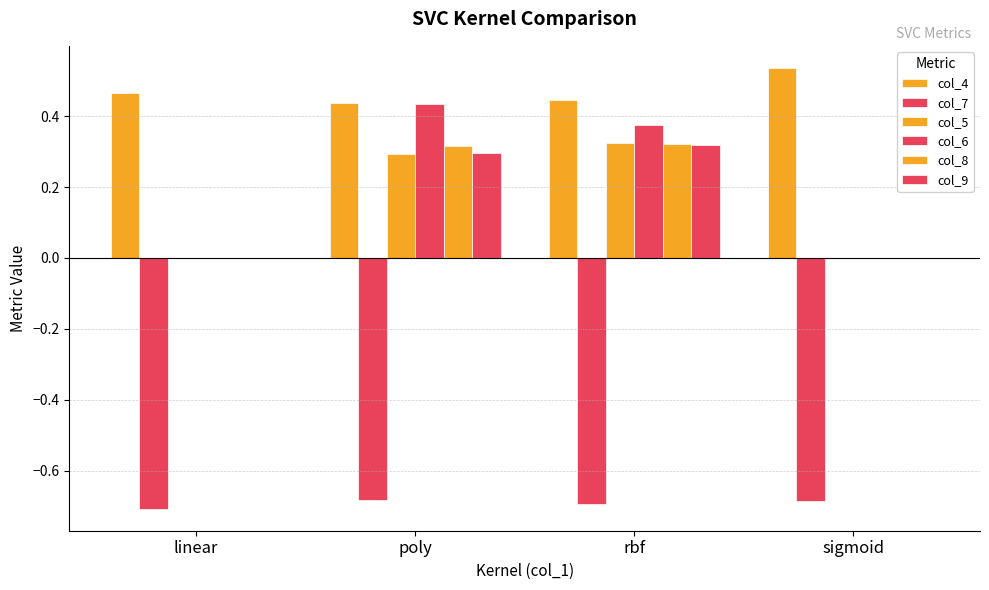

Between sigmoid and linear, which is larger?

sigmoid